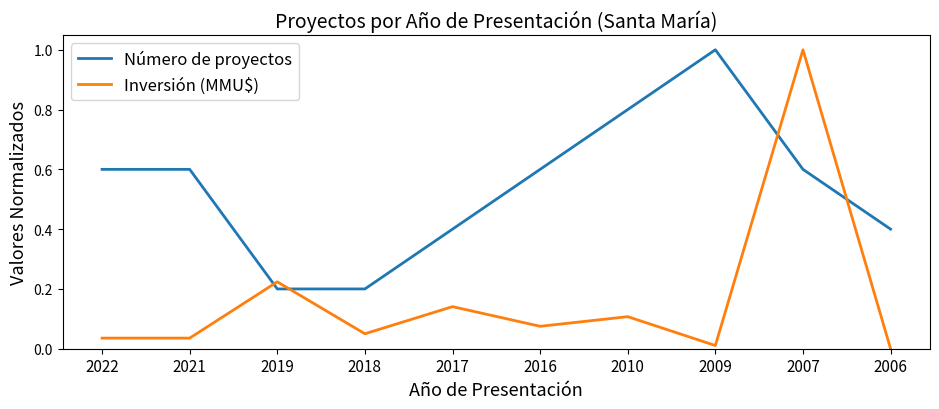

True or false: Número de proyectos and Inversión (MMU$) intersect in this chart.

True